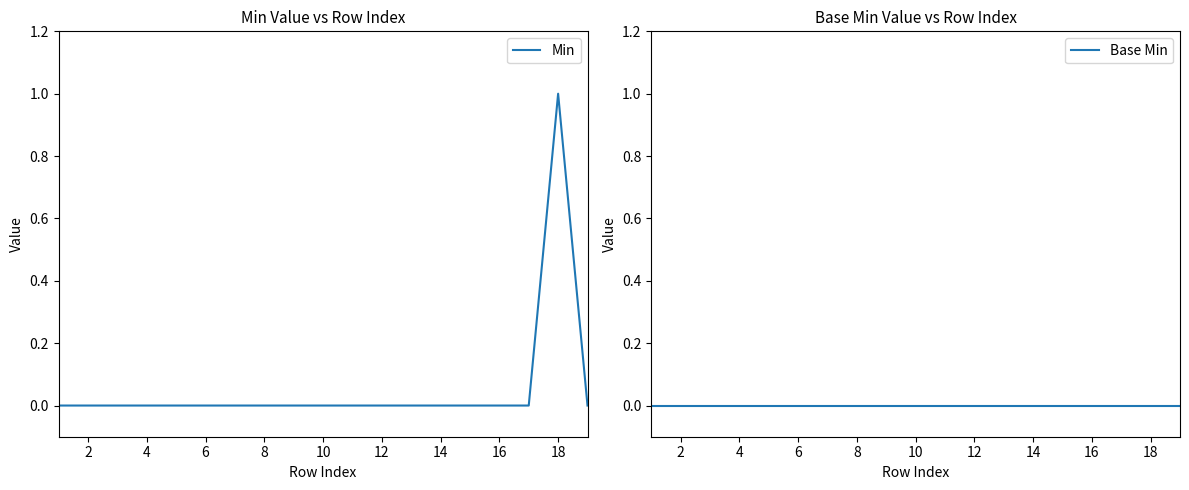

True or false: Min and Base Min intersect in this chart.

False